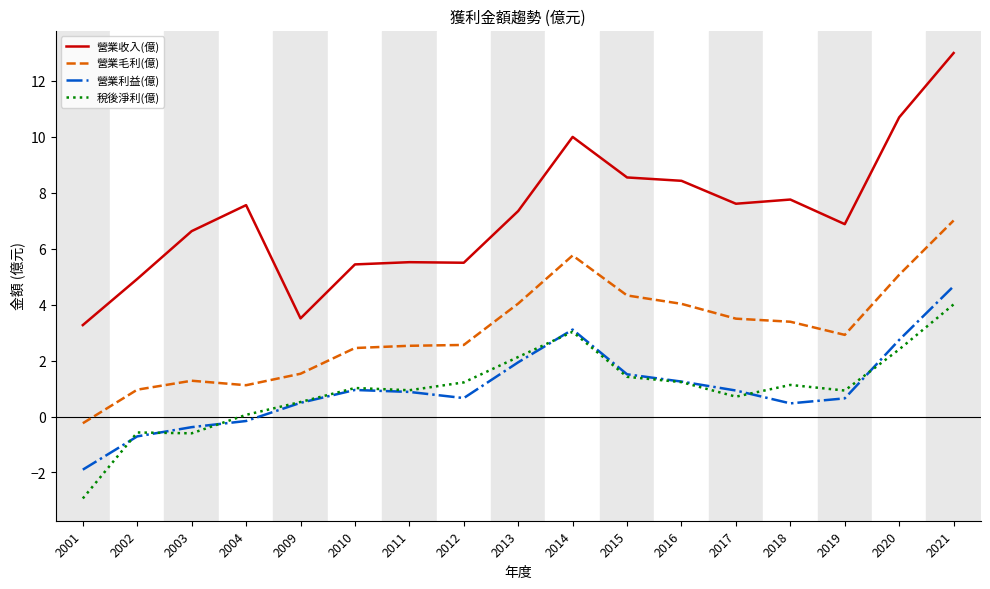

What is the sum of the 營業毛利(億) values at 2004 and 2014?

6.9